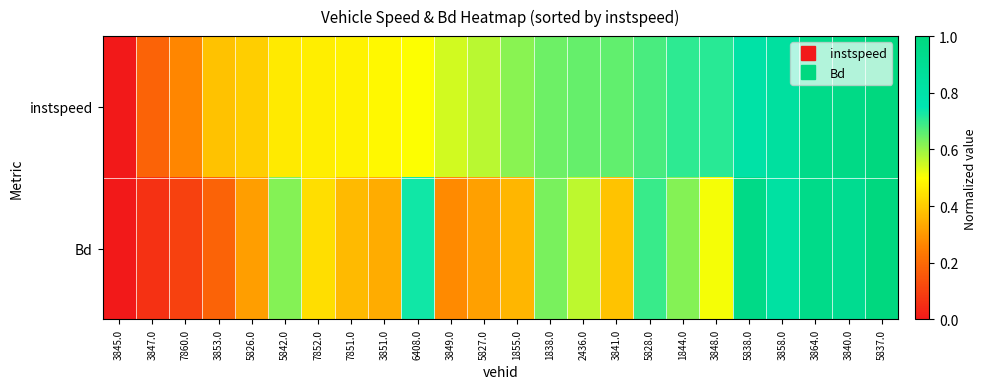

Reading left to right, transcribe all the data shown in this chart.

instspeed: 3845.0=0.0	3847.0=0.2	7860.0=0.3	3853.0=0.4	5826.0=0.4	5842.0=0.5	7852.0=0.5	7851.0=0.5	3851.0=0.5	6408.0=0.5	3849.0=0.5	5827.0=0.6	1855.0=0.6	1838.0=0.6	2436.0=0.7	3841.0=0.7	5828.0=0.7	1844.0=0.7	3848.0=0.7	5838.0=0.8	3858.0=0.8	3864.0=0.9	3840.0=1.0	5837.0=1.0
Bd: 3845.0=0.0	3847.0=0.1	7860.0=0.1	3853.0=0.2	5826.0=0.3	5842.0=0.6	7852.0=0.4	7851.0=0.4	3851.0=0.3	6408.0=0.7	3849.0=0.3	5827.0=0.3	1855.0=0.4	1838.0=0.6	2436.0=0.6	3841.0=0.4	5828.0=0.7	1844.0=0.6	3848.0=0.5	5838.0=1.0	3858.0=0.8	3864.0=1.0	3840.0=0.9	5837.0=1.0